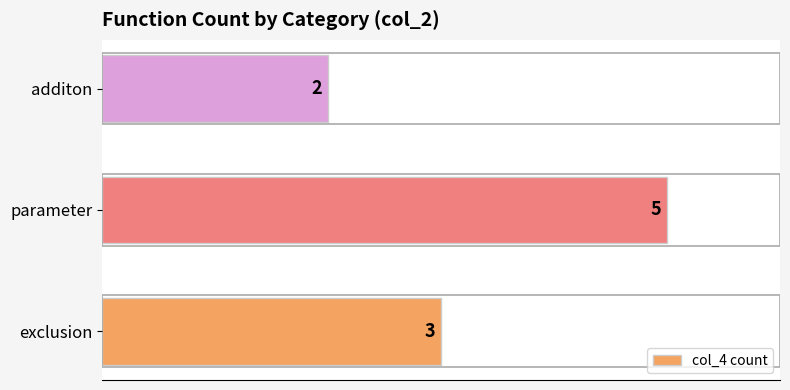

What is the ratio of the value at additon to the value at parameter?

0.4